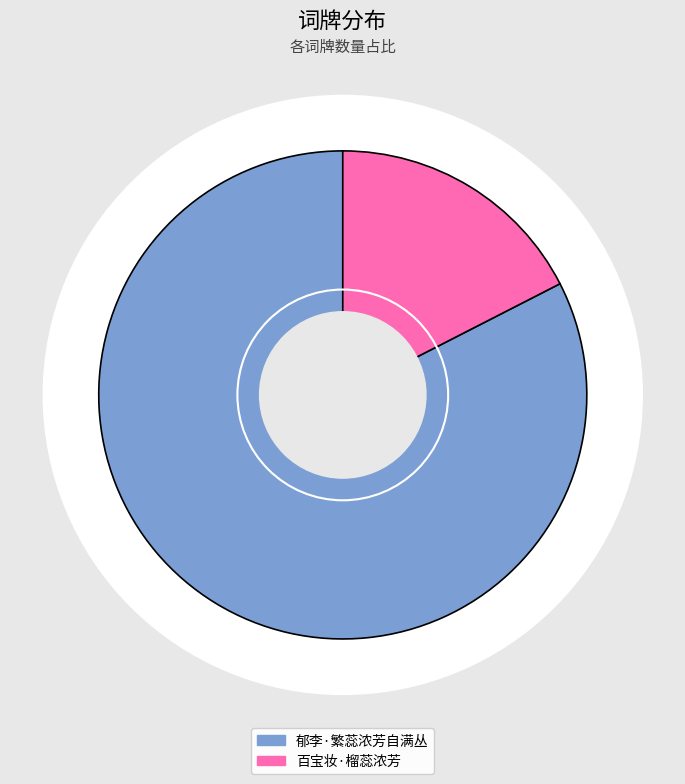

Which slice is the smallest?

百宝妆·榴蕊浓芳